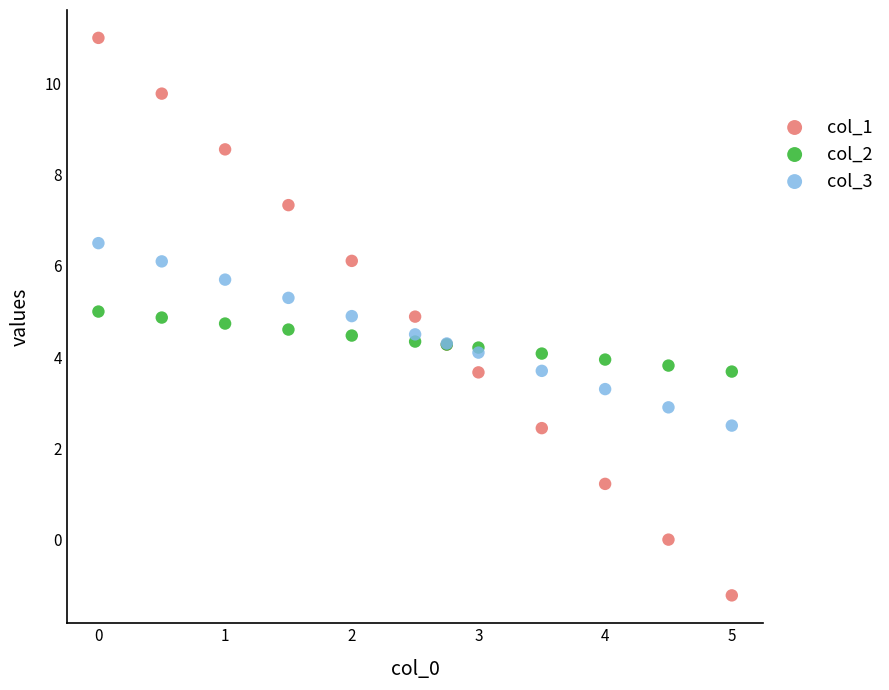

Which series contains the highest Y value?

col_1